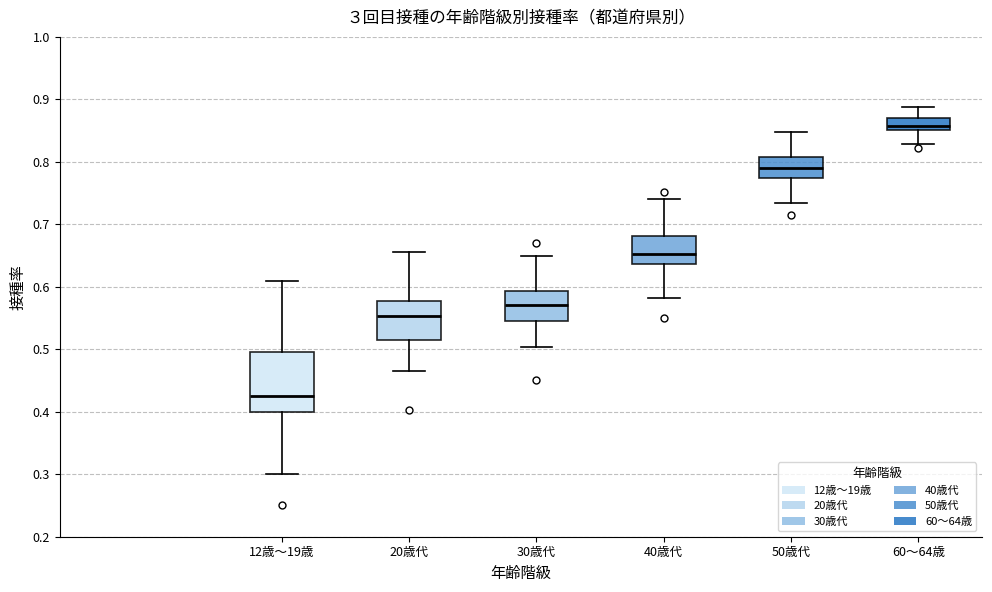

Reading left to right, read every box against the y-axis: the position of its median line, the range the box covers, and the ends of its whiskers. The values are not printed on the chart, so give them approximately, as read against the axis.

12歳～19歳: median 0.43, box 0.40 to 0.50, whiskers 0.30 to 0.61
20歳代: median 0.55, box 0.51 to 0.58, whiskers 0.46 to 0.66
30歳代: median 0.57, box 0.54 to 0.59, whiskers 0.50 to 0.65
40歳代: median 0.65, box 0.64 to 0.68, whiskers 0.58 to 0.74
50歳代: median 0.79, box 0.77 to 0.81, whiskers 0.73 to 0.85
60～64歳: median 0.86, box 0.85 to 0.87, whiskers 0.83 to 0.89